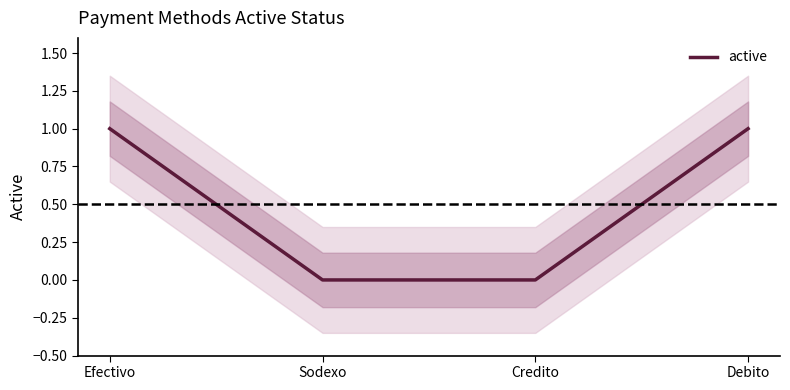

How many positive values are there?

2